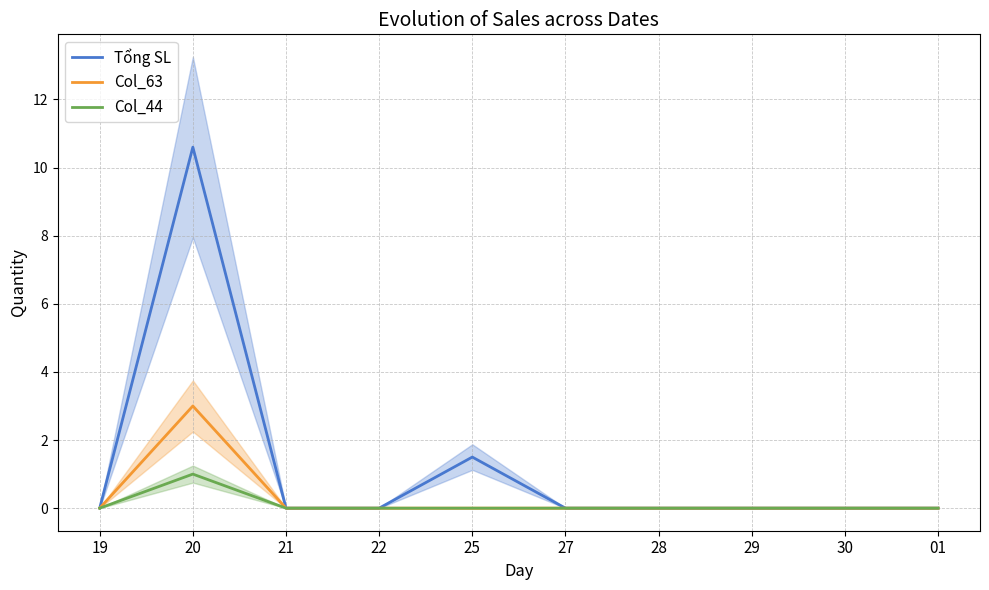

Which category has the highest value across all series?

20